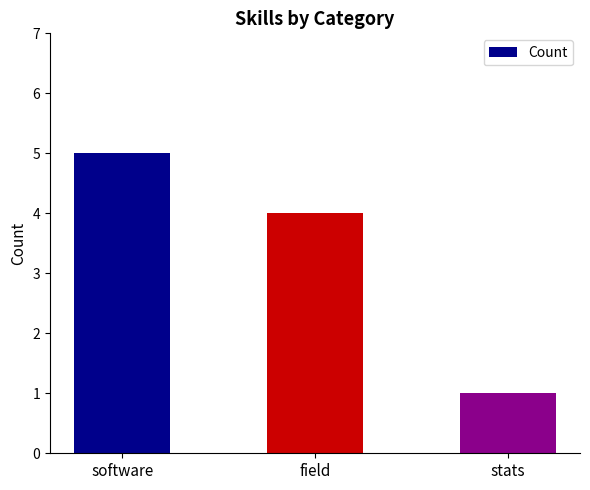

What is the sum of the values at stats and field?

5